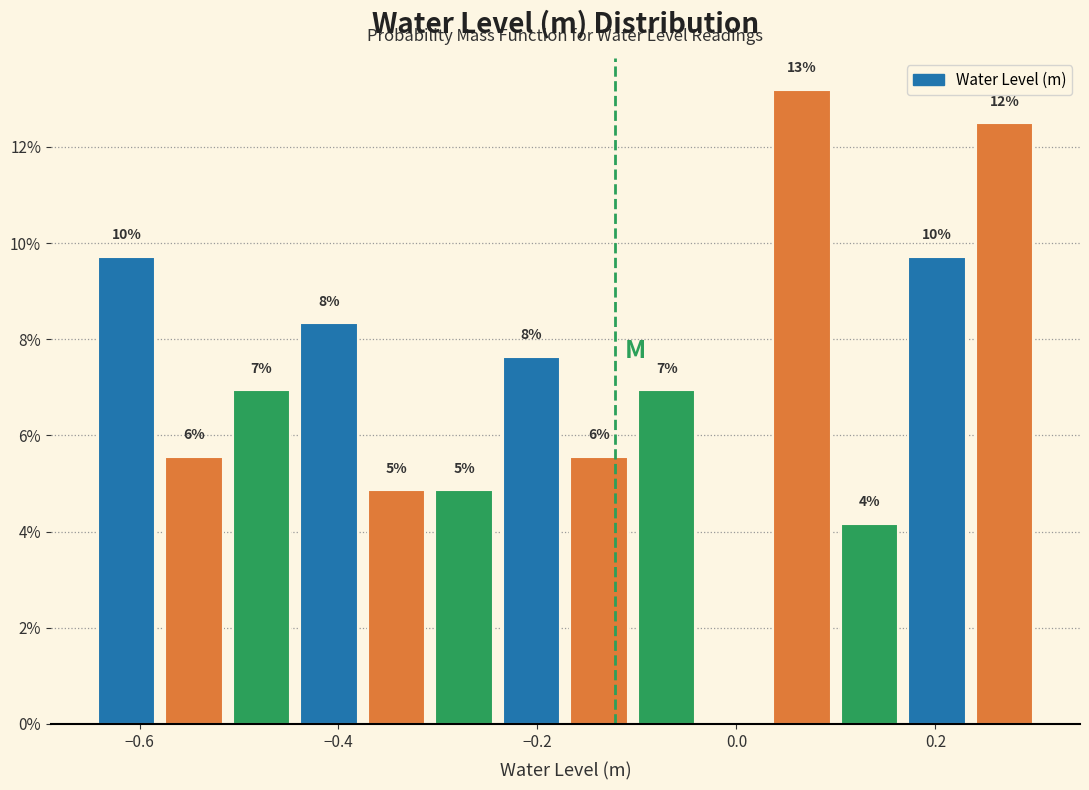

Around what value on the x-axis is the tallest bar? Give the approximate position of its centre, as read against the axis.

0.06